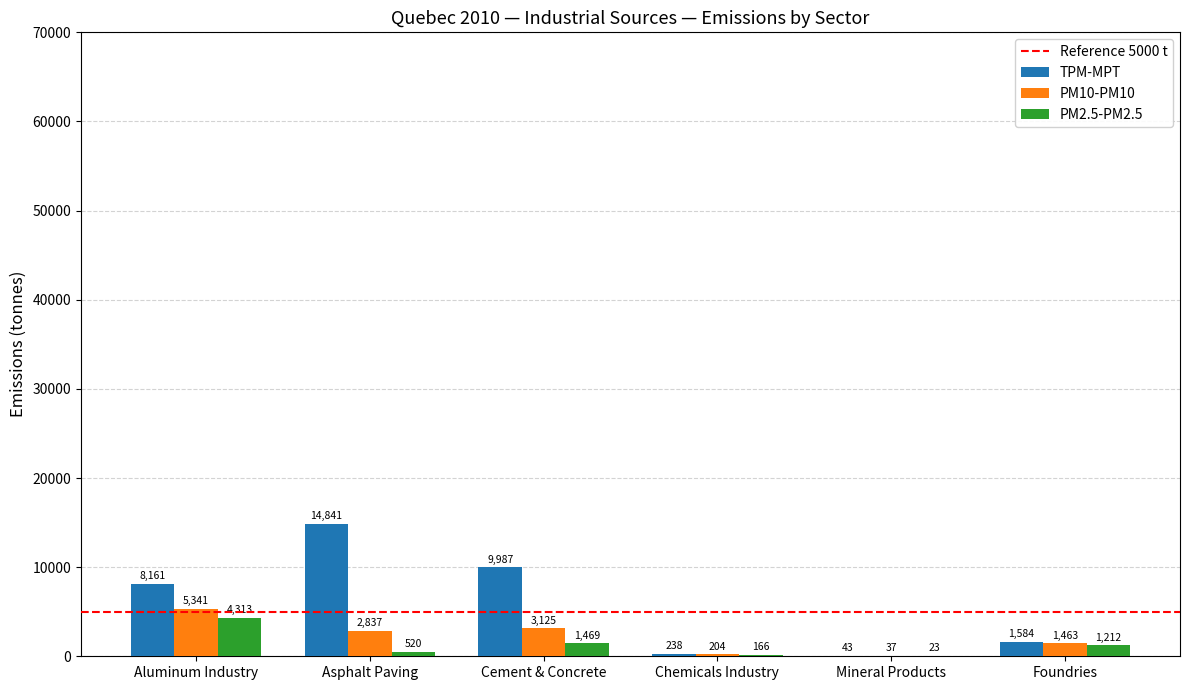

What is the sum of the PM10-PM10 values at Cement & Concrete and Mineral Products?

3162